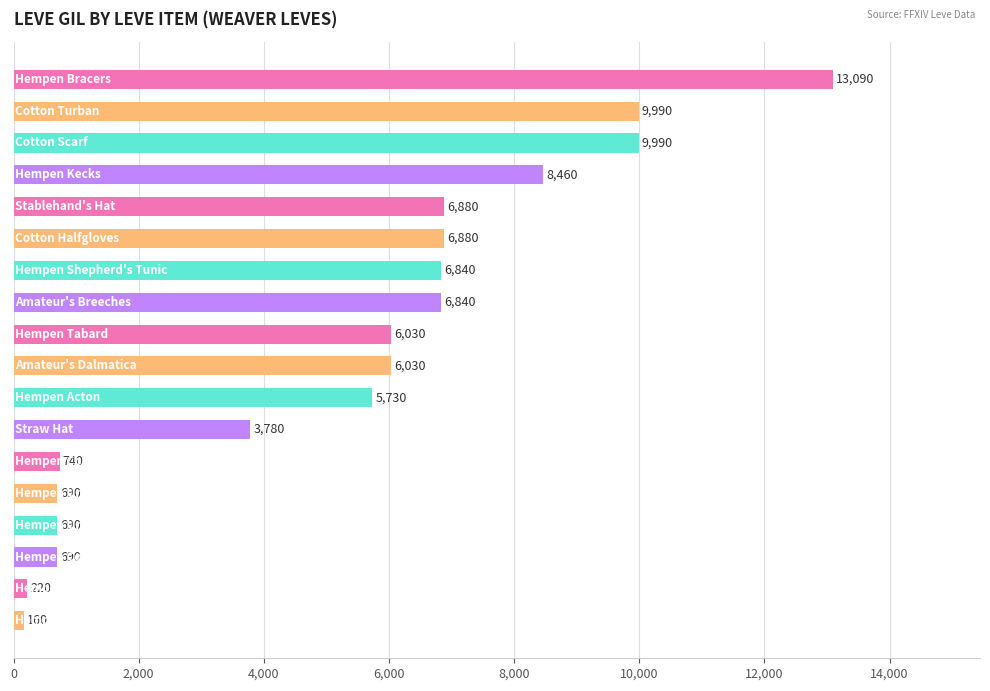

How many values are below 6030?

8